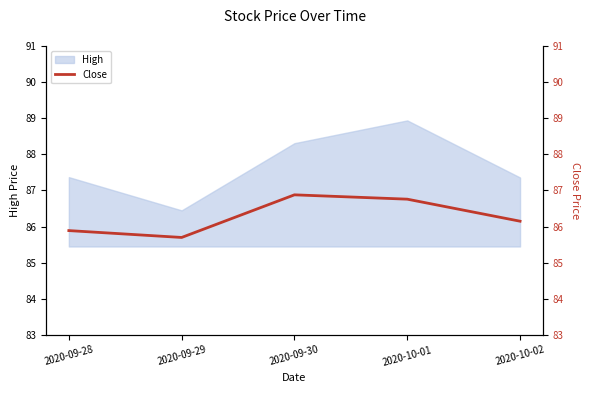

What is the highest value of the High series?

88.9